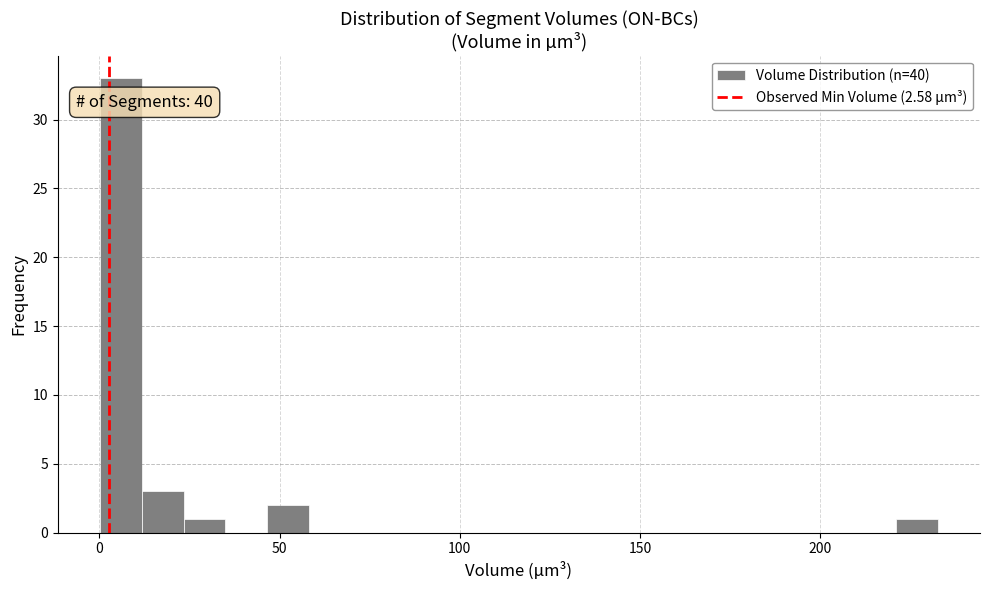

Read against the x-axis, roughly where is the centre of the tallest bar?

5